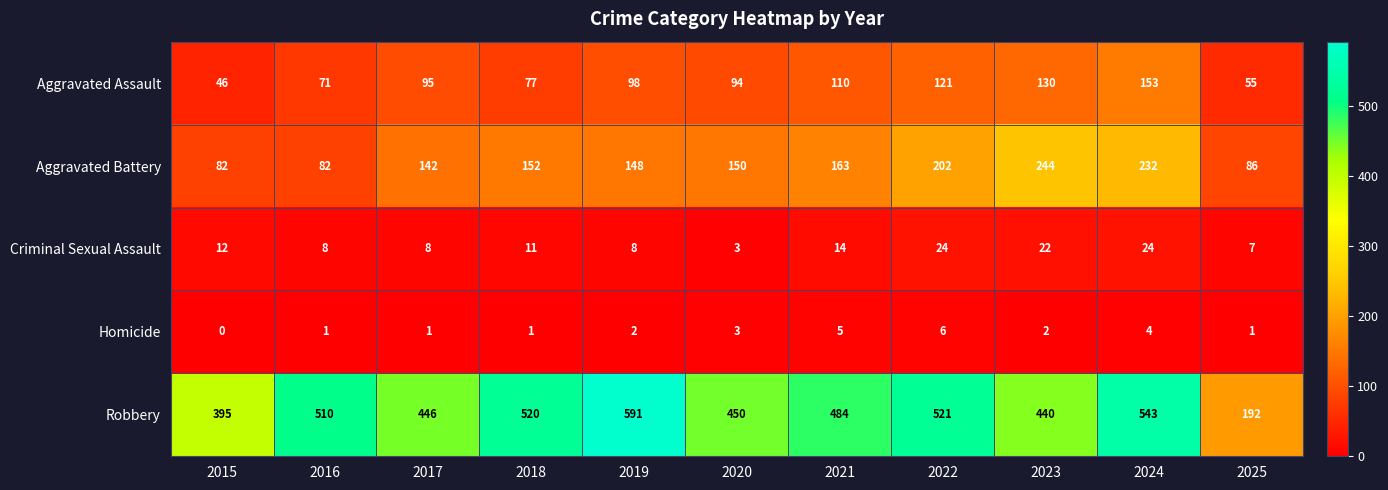

Is the value of Criminal Sexual Assault at 2018 greater than the value of Aggravated Assault at 2025?

No